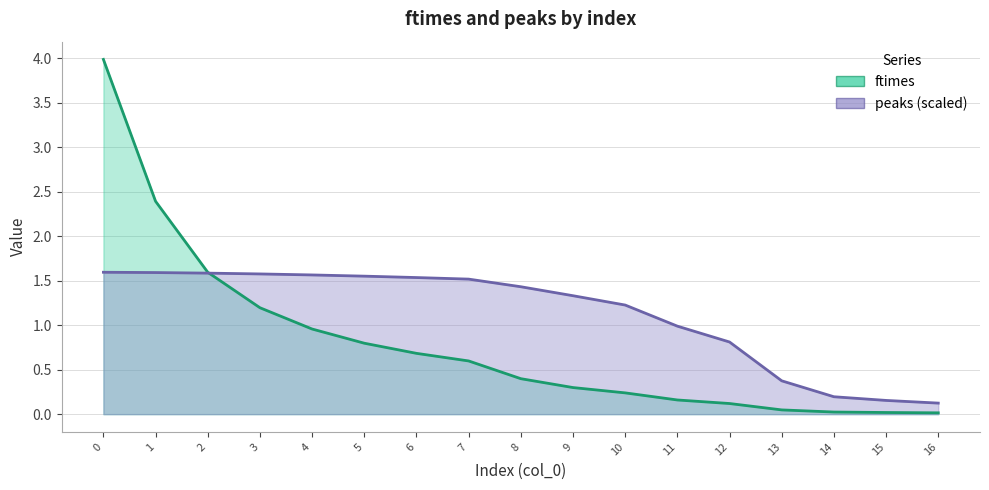

What is the value of the peaks point at the 17th from the left?

0.1